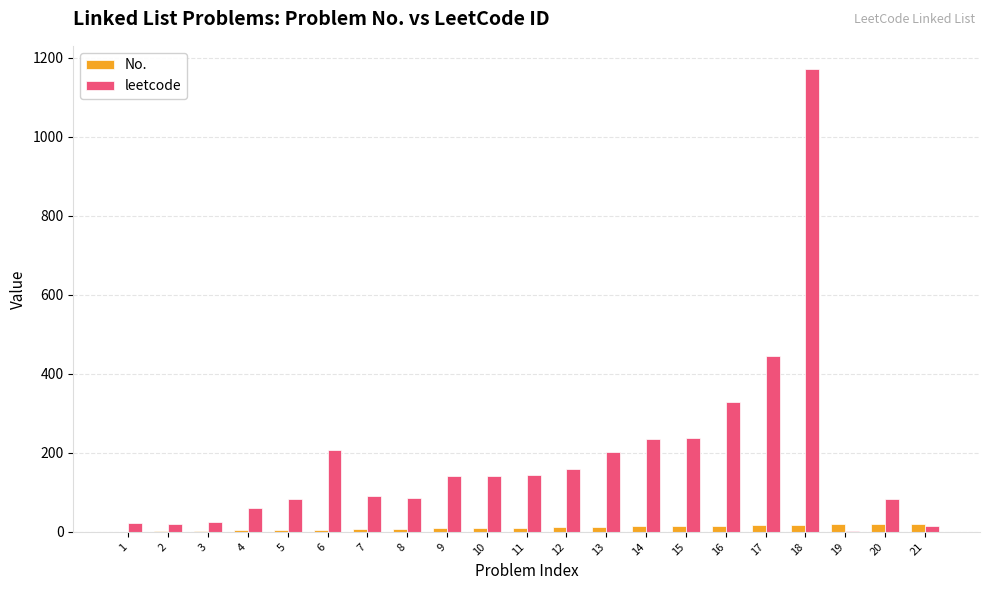

What is the sum of all No. values?

231